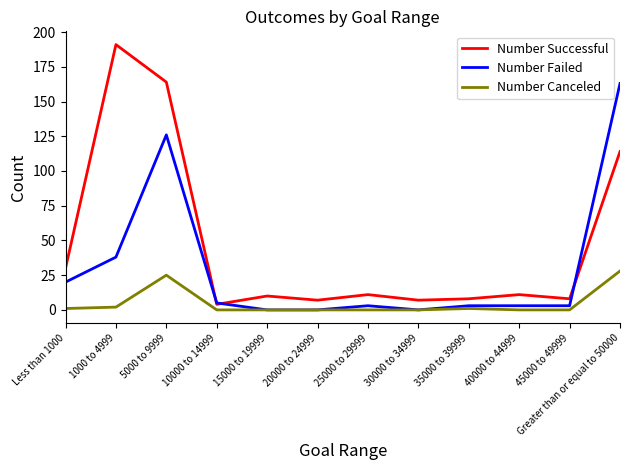

The value of Number Failed at 15000 to 19999 is 92. True or false?

False